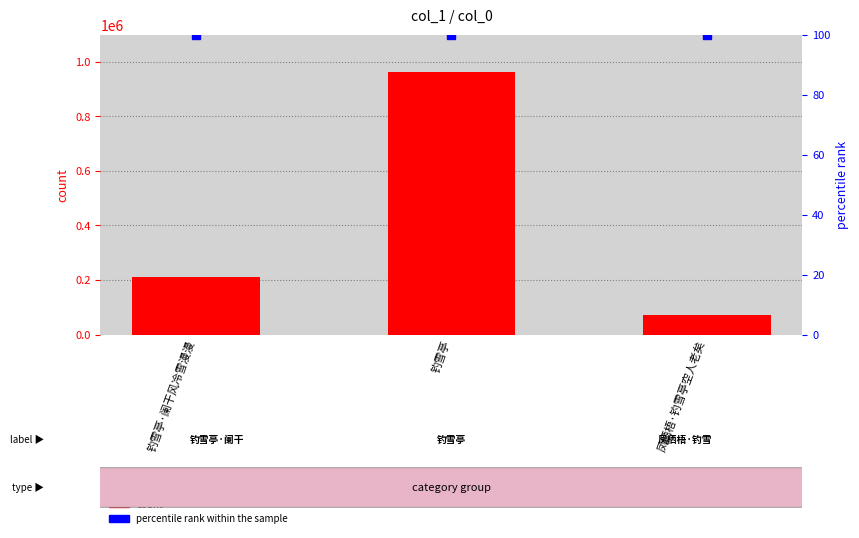

What is the sum of the values at 凤栖梧·钓雪亭空人老矣 and 钓雪亭?

1034844